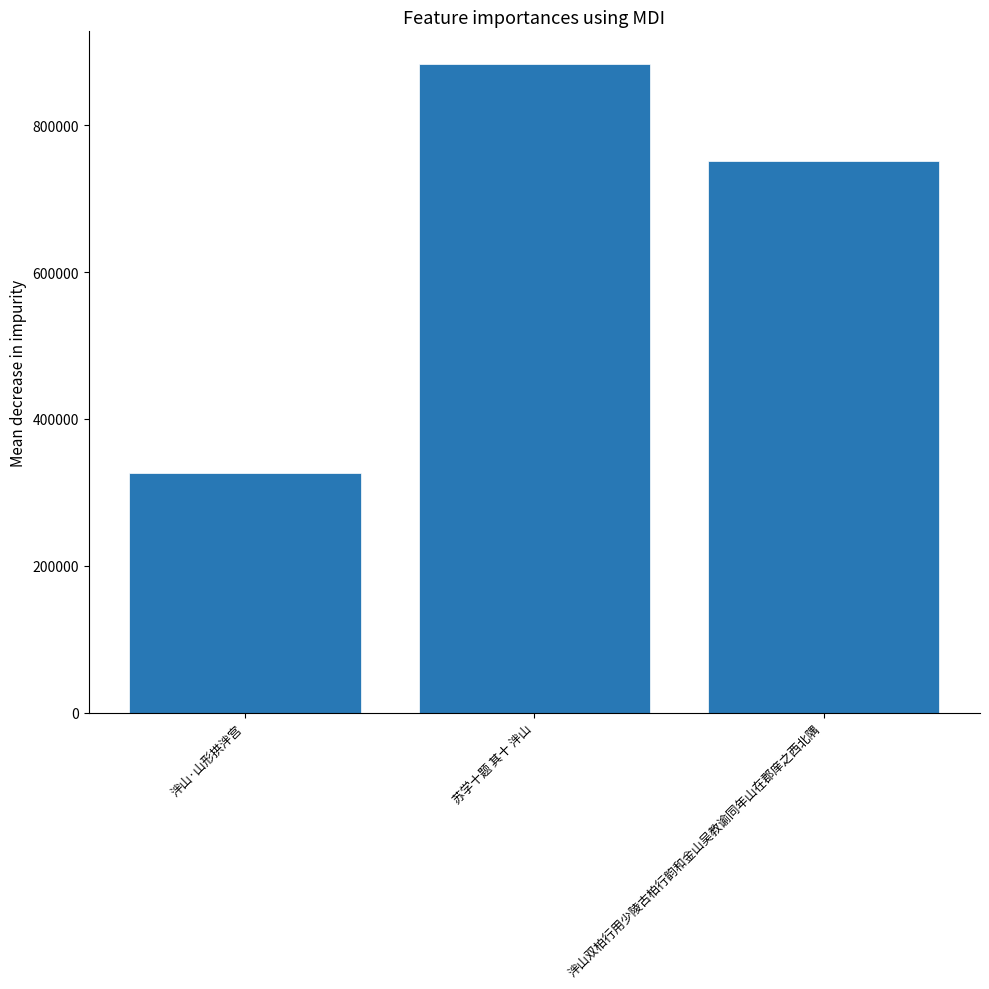

What position from the left is 泮山双柏行用少陵古柏行韵和金山吴教谕同年山在郡庠之西北隅?

3